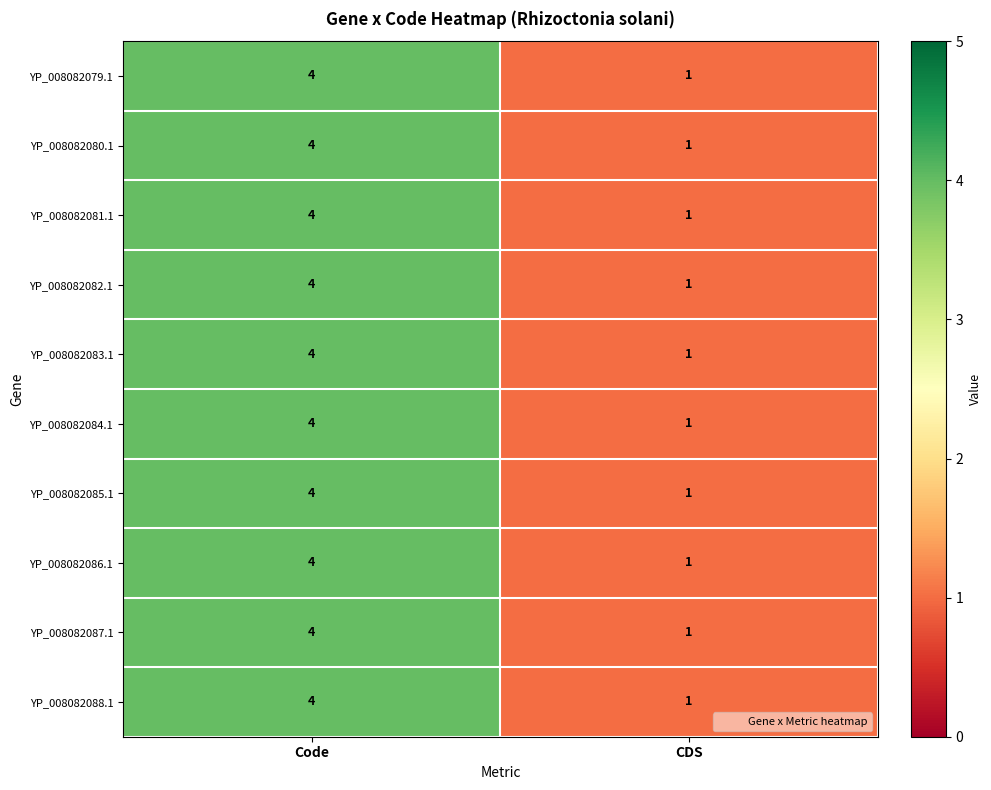

Where is YP_008082087.1 nearest to the value 2?

CDS